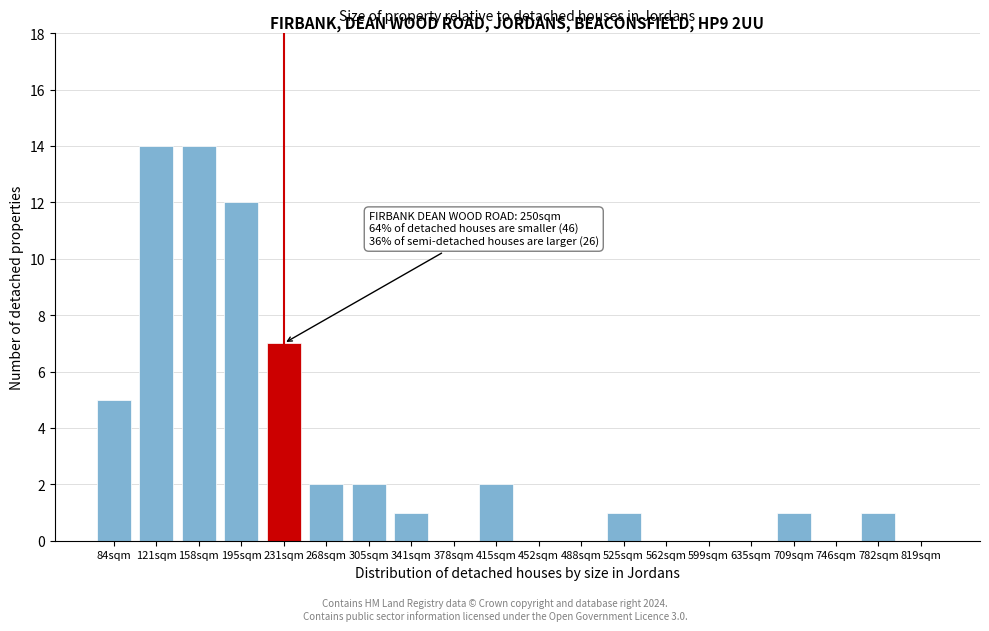

Reading right to left, transcribe all the data shown in this chart.

819sqm=0	782sqm=1	746sqm=0	709sqm=1	635sqm=0	599sqm=0	562sqm=0	525sqm=1	488sqm=0	452sqm=0	415sqm=2	378sqm=0	341sqm=1	305sqm=2	268sqm=2	231sqm=7	195sqm=12	158sqm=14	121sqm=14	84sqm=5